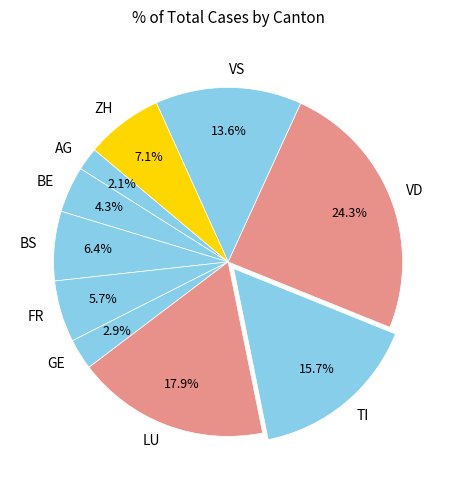

Between TI and FR, which is larger?

TI